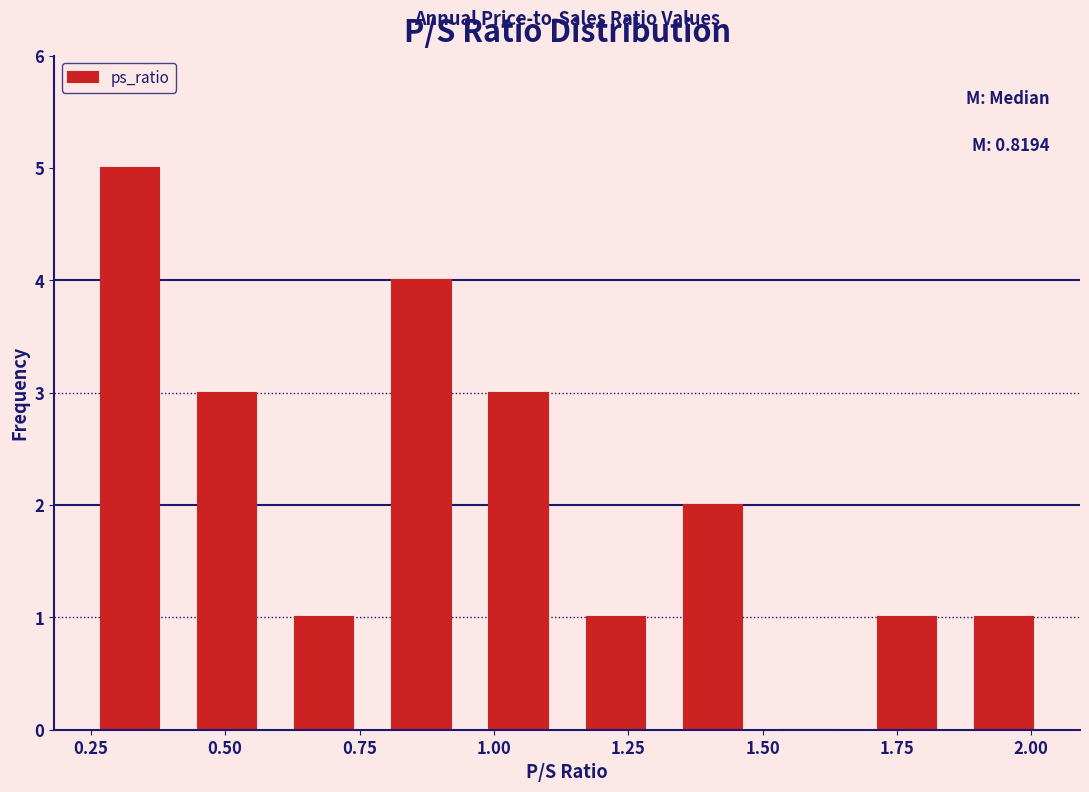

Read against the x-axis, roughly where is the centre of the tallest bar?

0.30